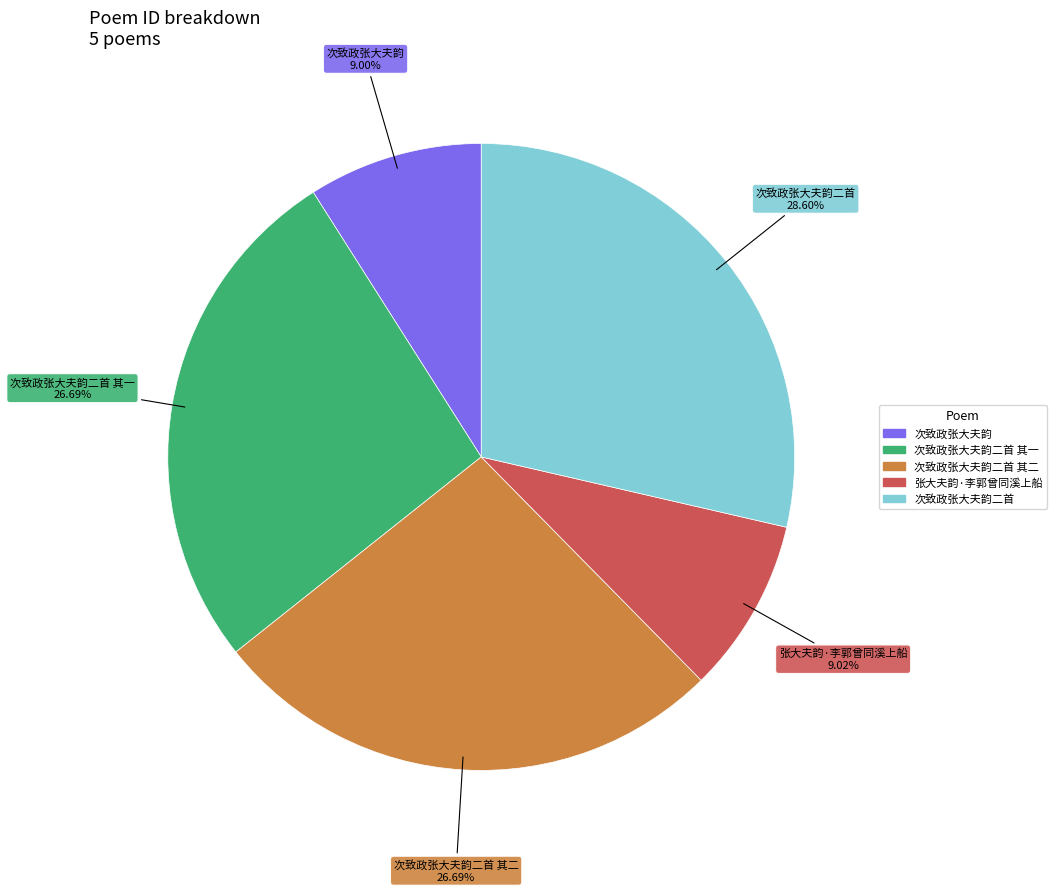

Does any single category account for the majority?

No